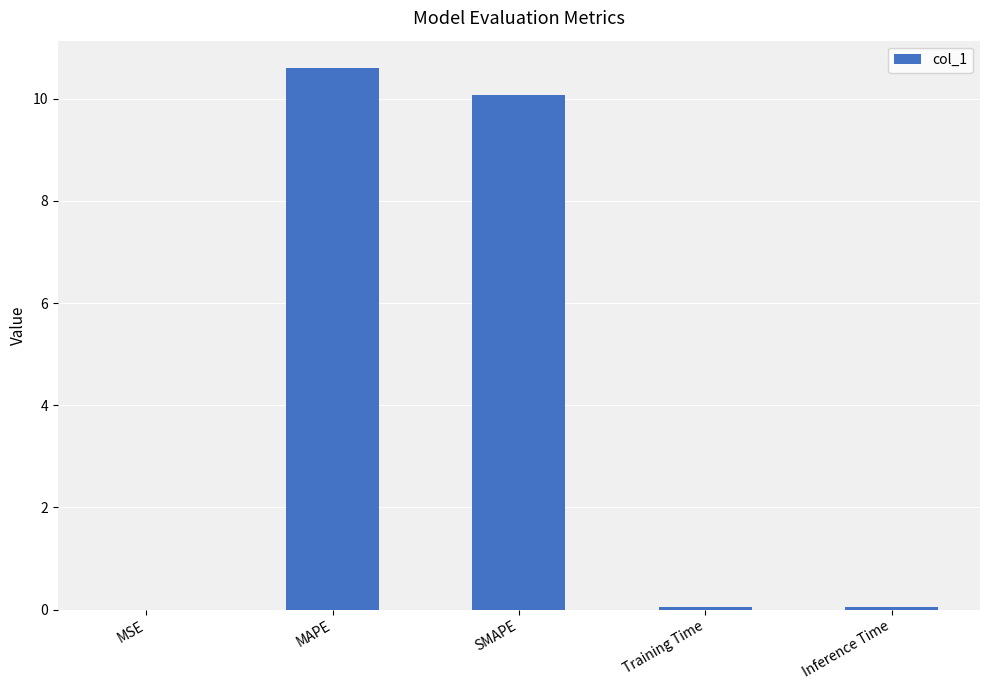

What is the greatest value displayed?

10.6